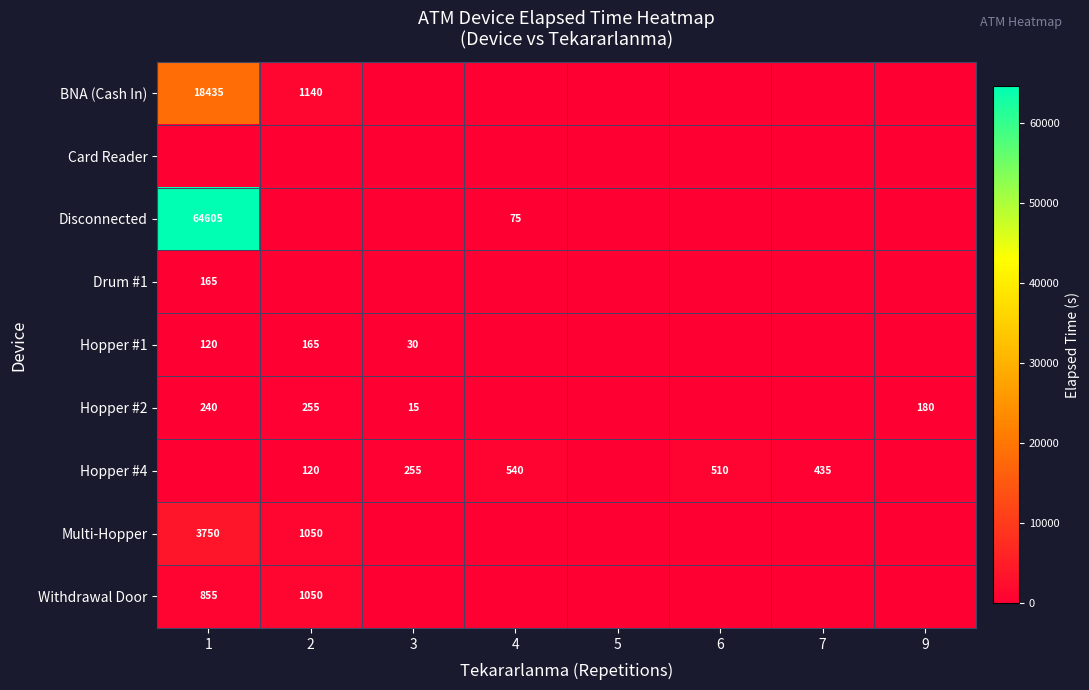

At 7, list the series in order from smallest to largest.

BNA (Cash In), Card Reader, Disconnected, Drum #1, Hopper #1, Hopper #2, Multi-Hopper, Withdrawal Door, Hopper #4